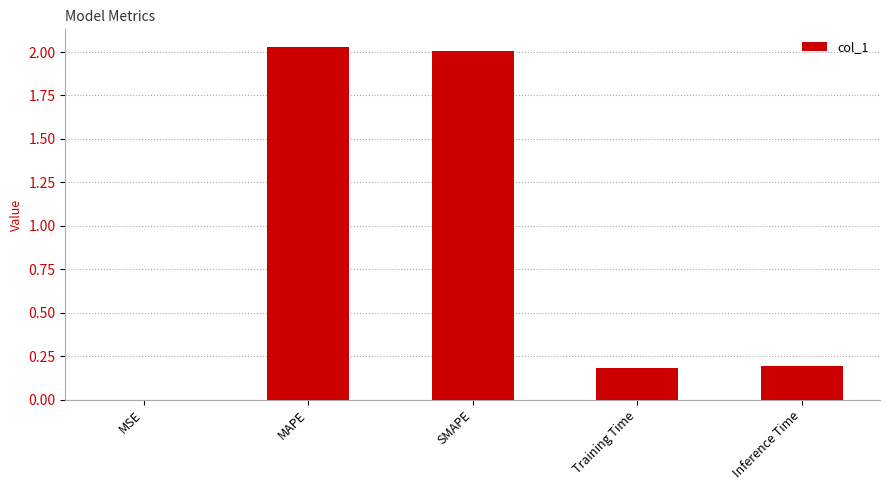

What is the difference between the values at Inference Time and MAPE?

1.8